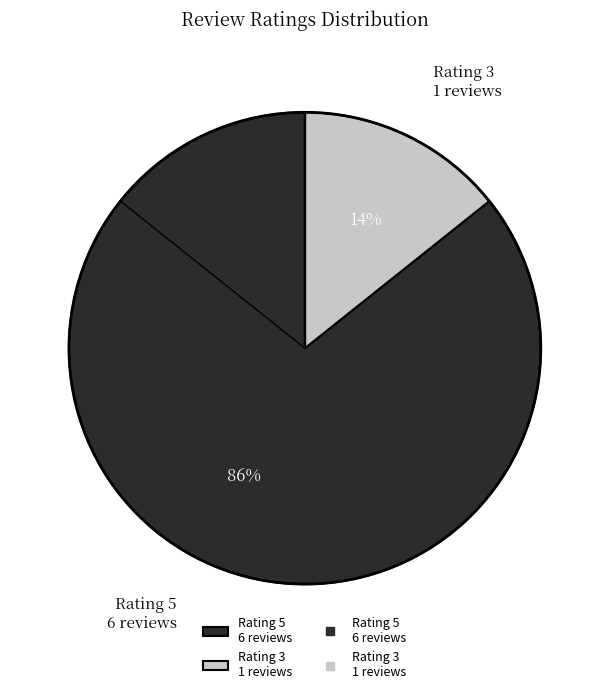

Which category accounts for the majority?

Rating 5 6 reviews